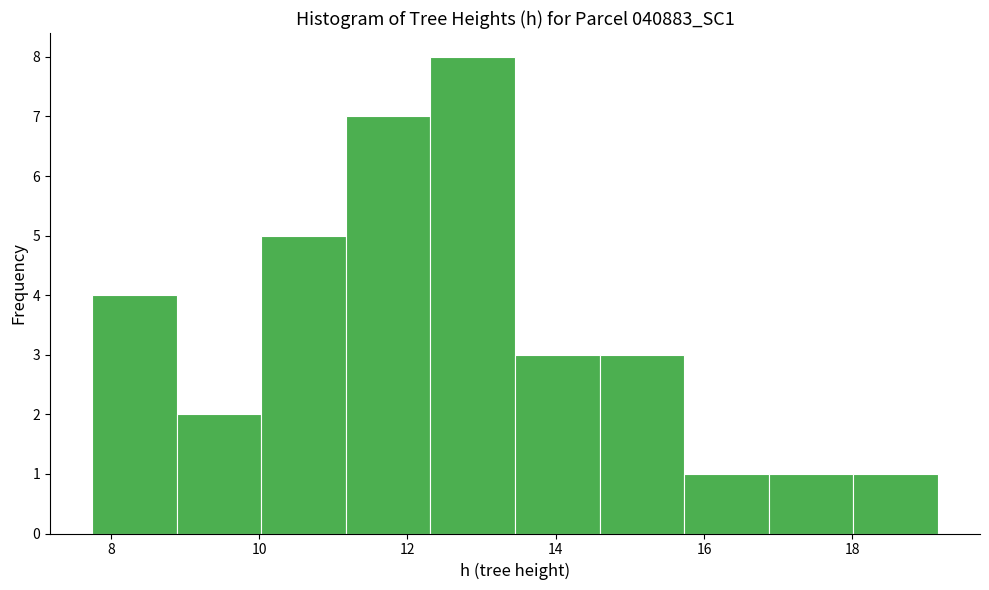

How tall is the bar that spans 11.2 to 12.4 on the x-axis? Neither the bar edges nor the heights are printed on the chart, so give them approximately, as read against the axes.

7